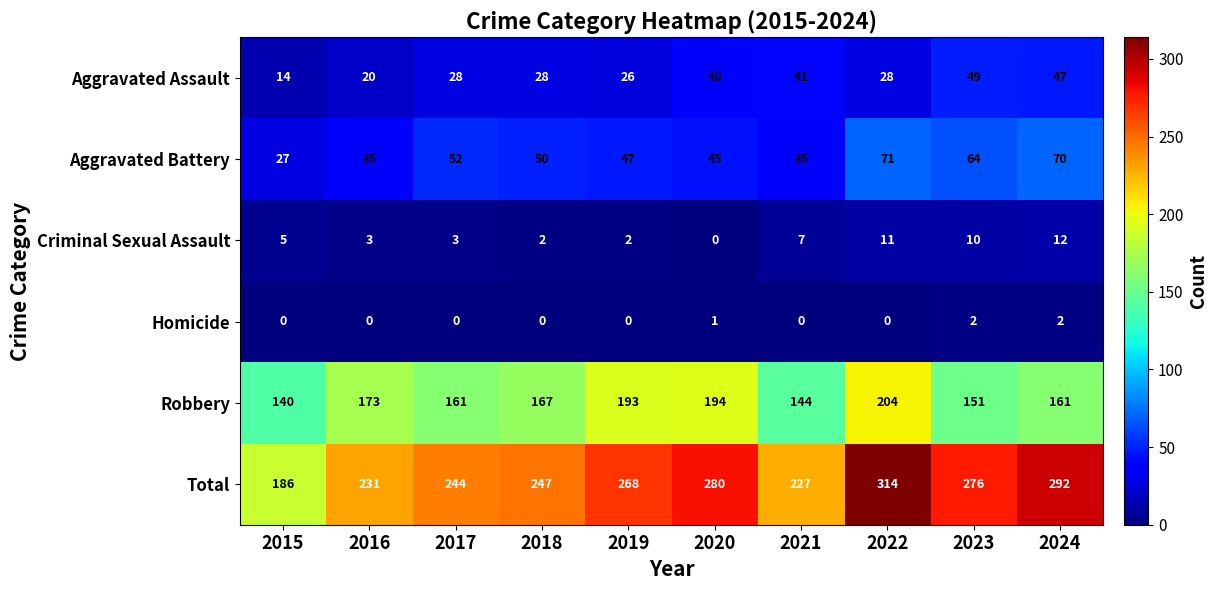

The value of Aggravated Battery at 2023 is 64. True or false?

True